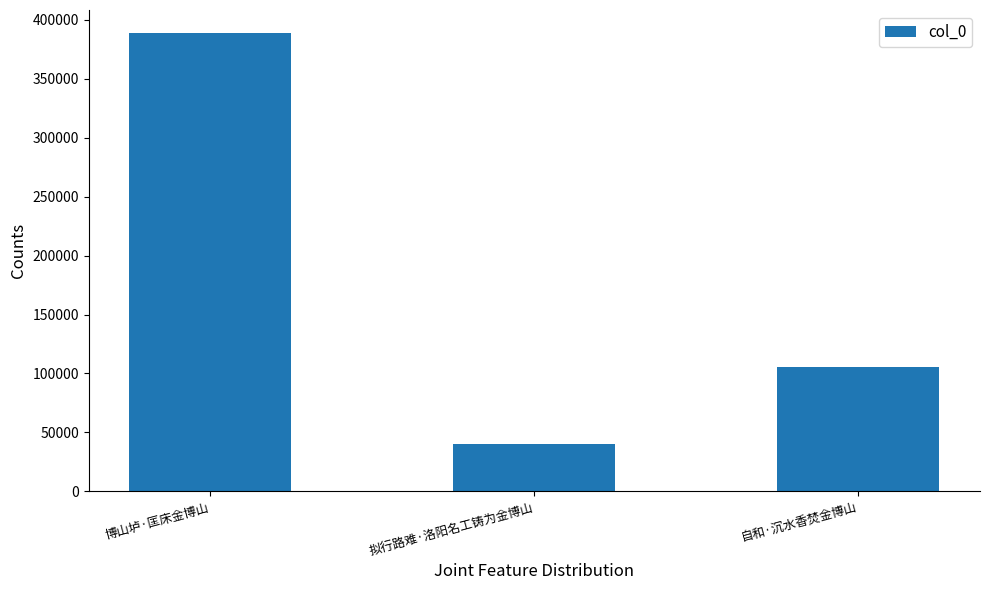

What is the label of the 1st bar from the left?

博山垆·匡床金博山